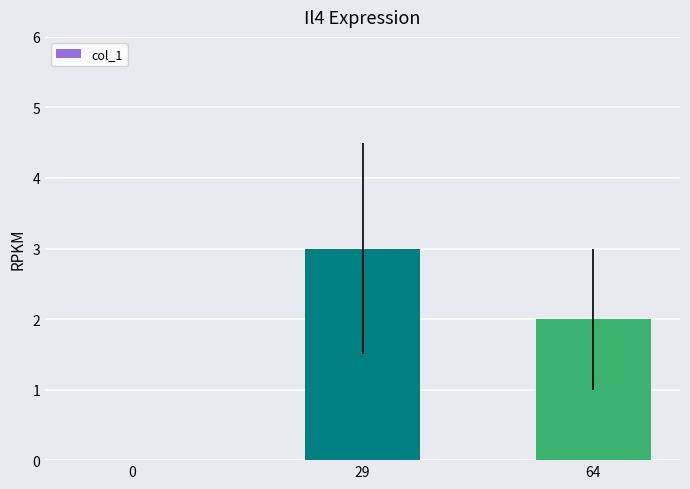

Reading left to right, list all the values displayed in this chart.

0=0	29=3	64=2